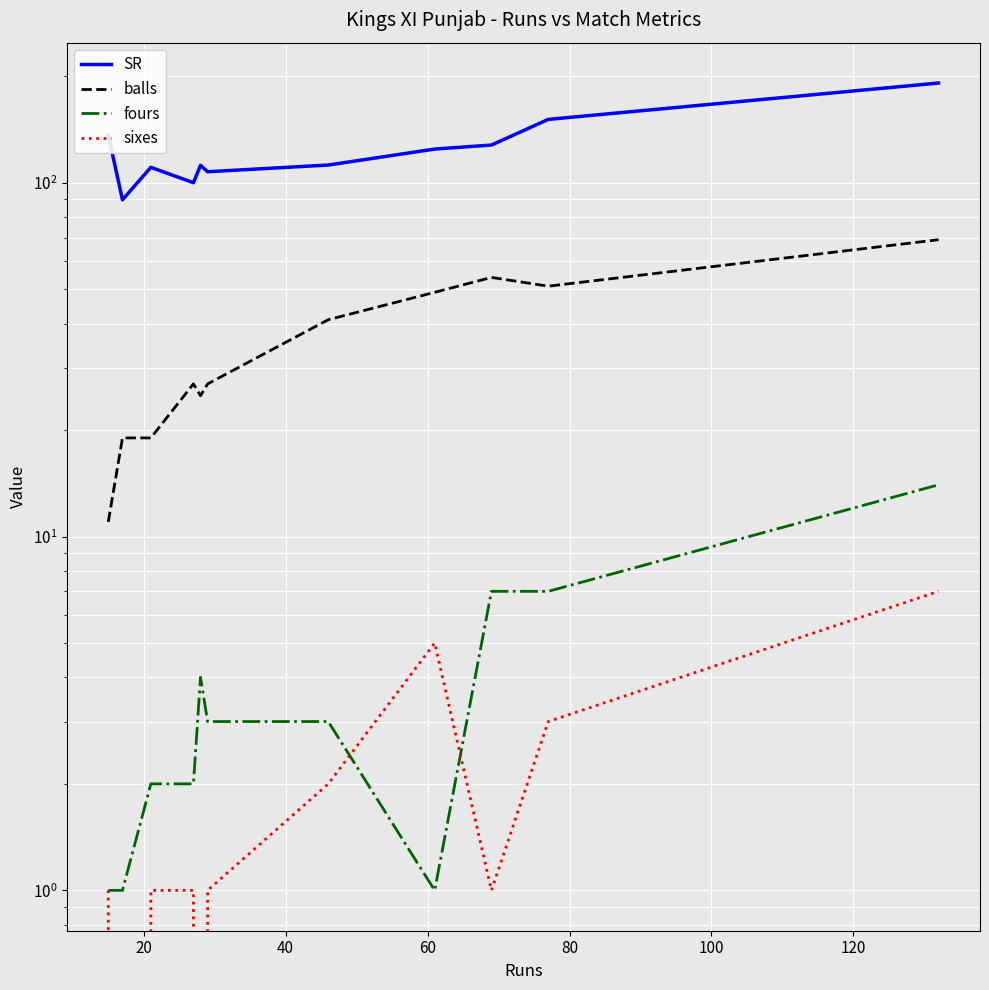

What is the value of the SR point at the 7th from the left?

112.2